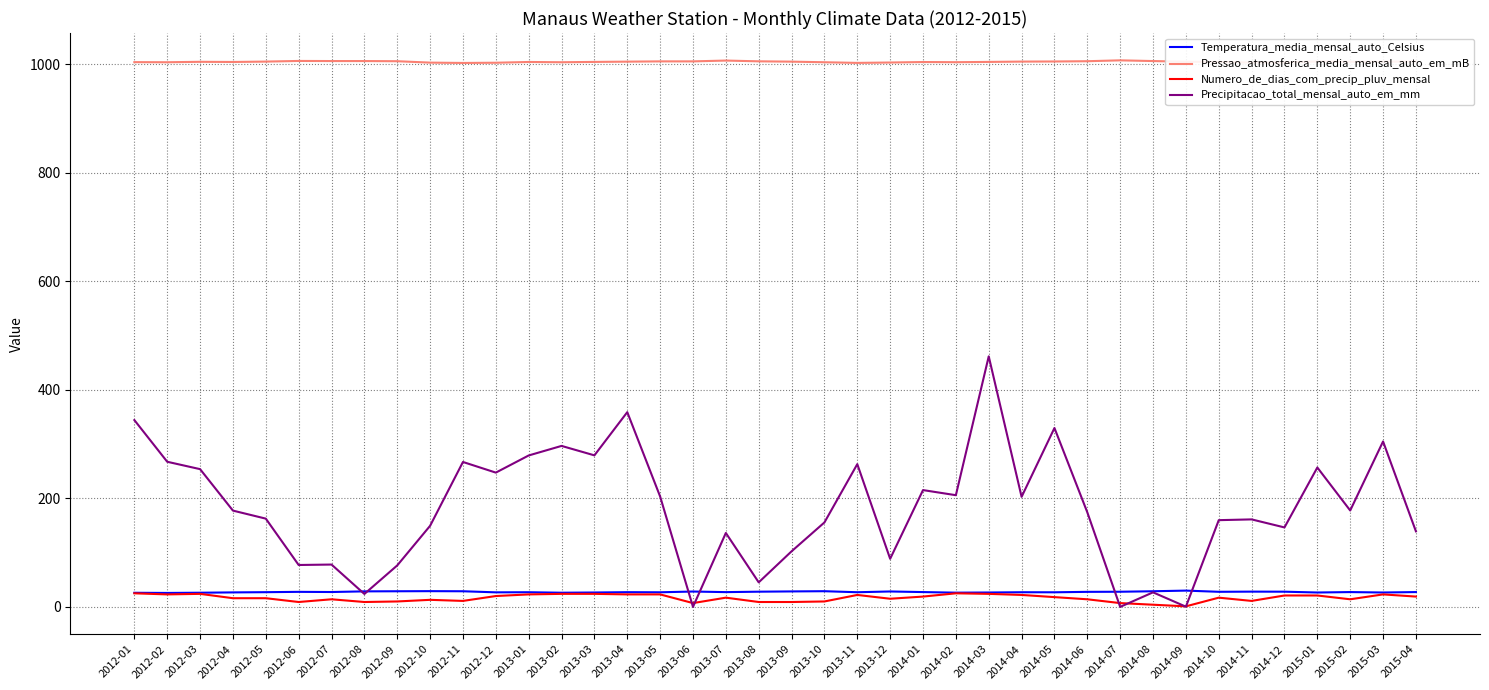

The value of Precipitacao_total_mensal_auto_em_mm at 2015-04 is 220.2. True or false?

False